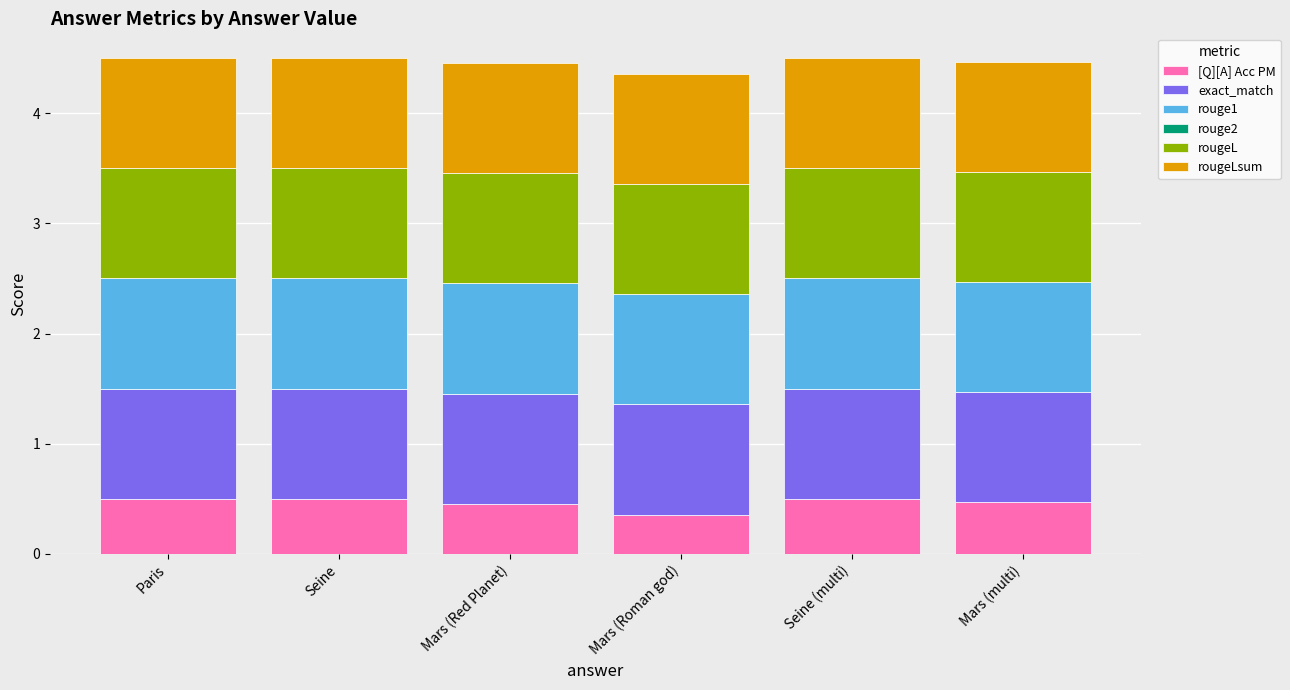

The [Q][A] Acc PM series shows 0.1 at Seine (multi). True or false?

False